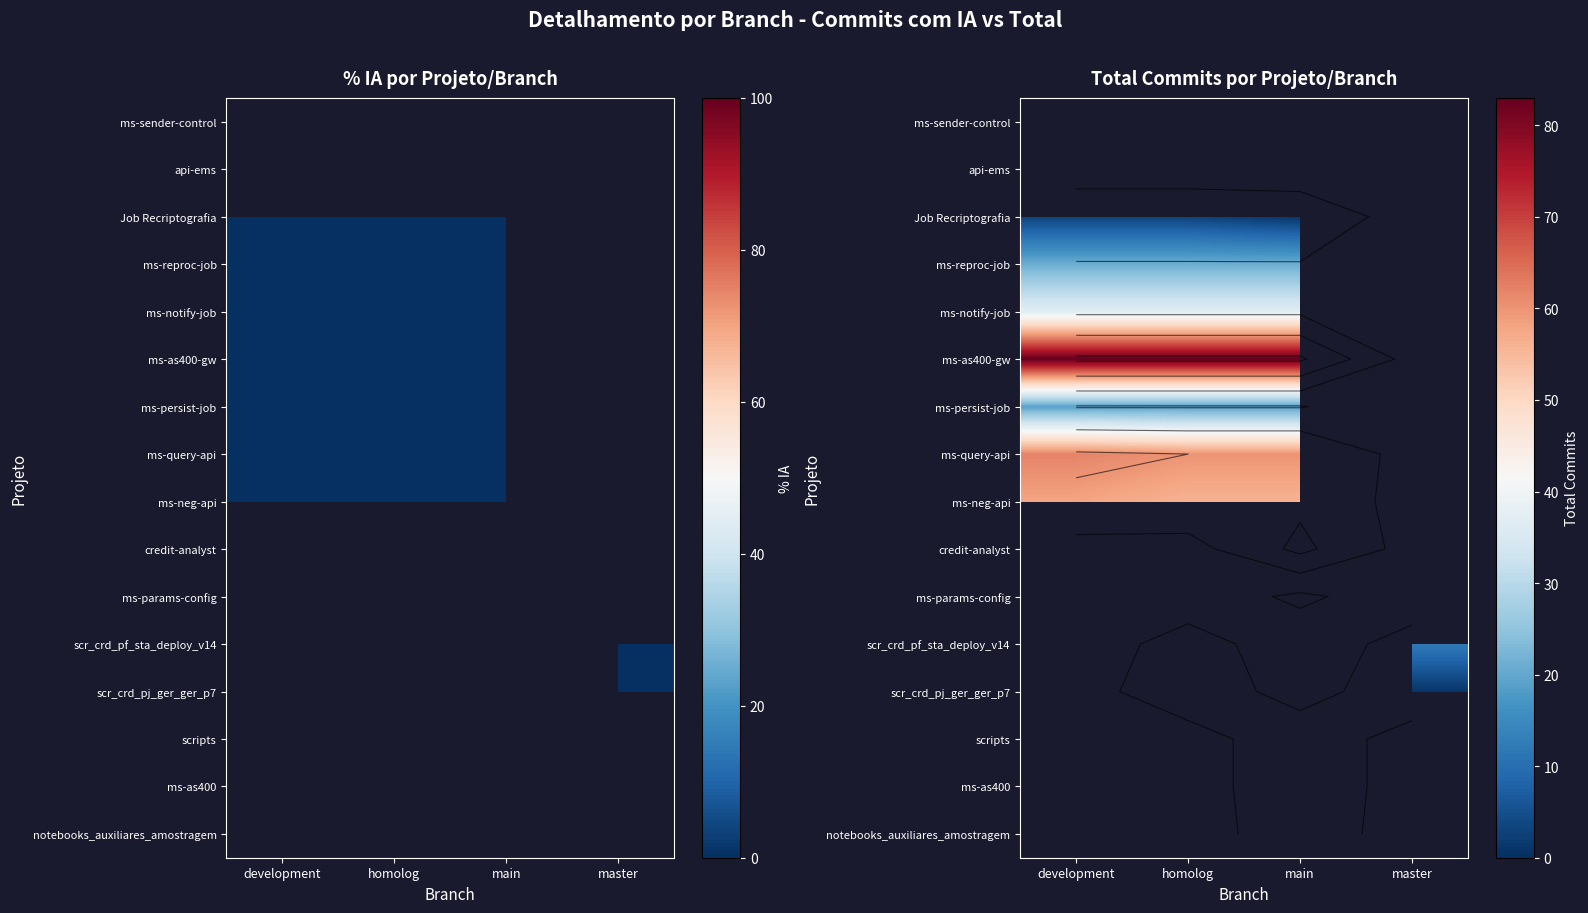

What is the spread (max minus min) of values at main?

82.0